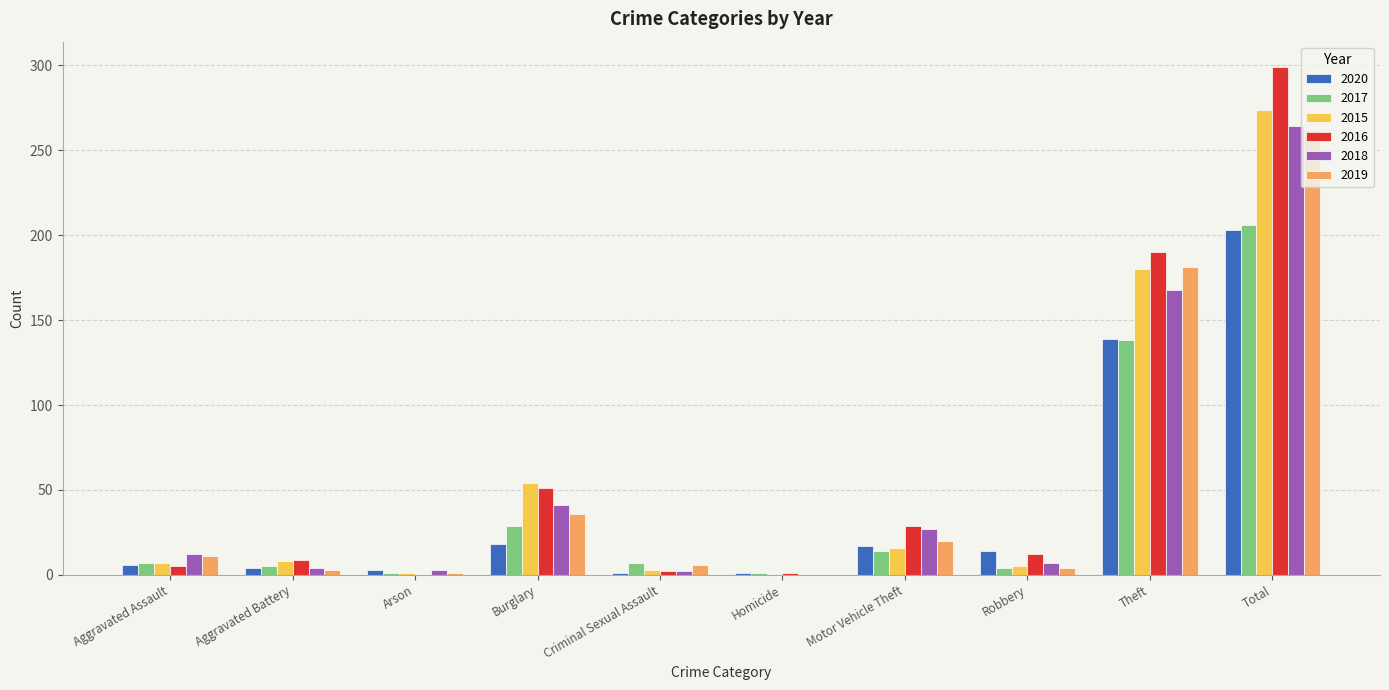

What is the maximum value for 2015?

274